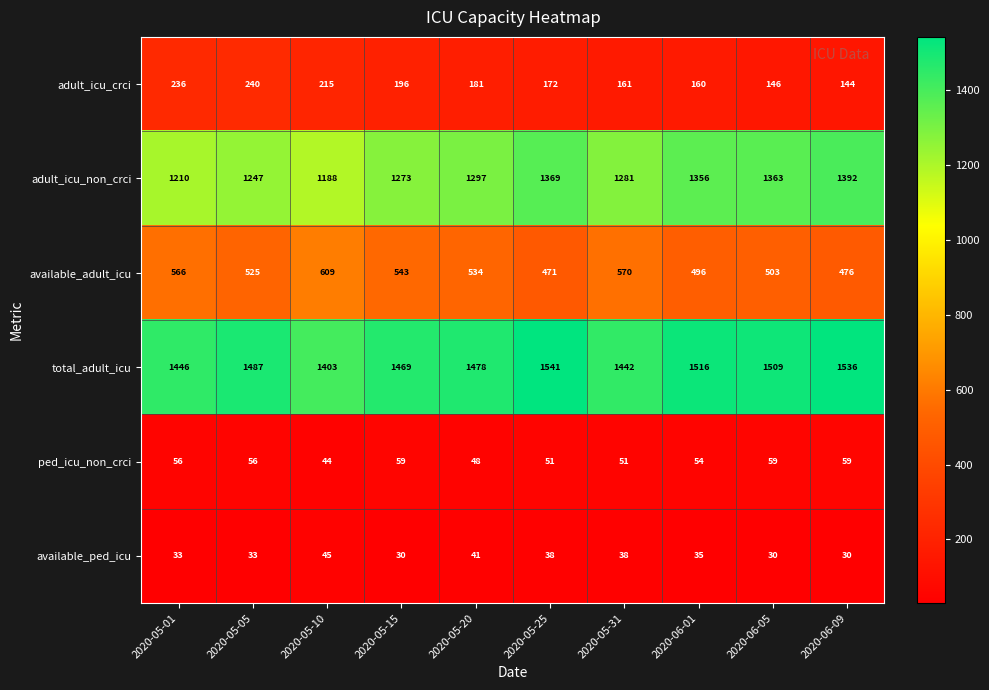

At which category is the sum across all series the highest?

2020-05-25